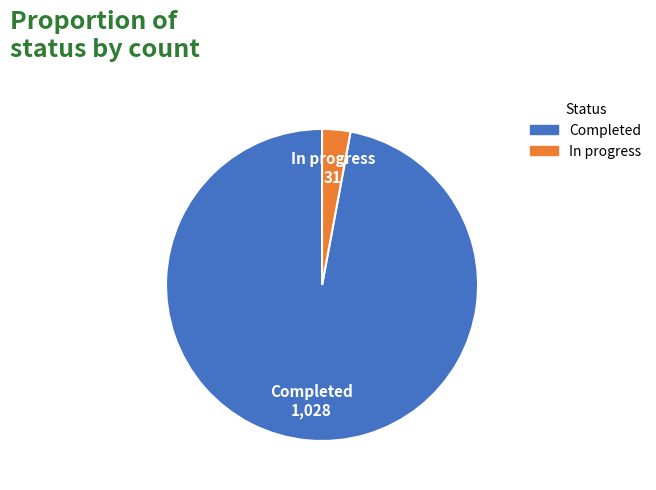

Which category has the biggest portion of the pie?

Completed